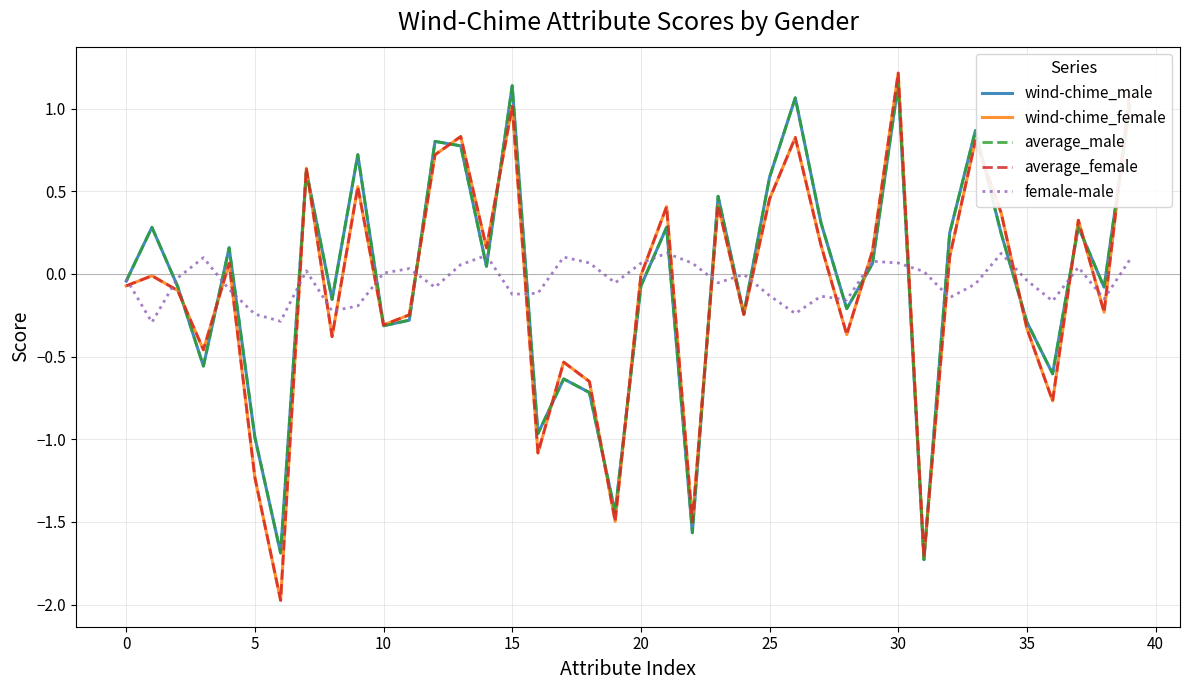

What is the greatest value displayed?

1.2